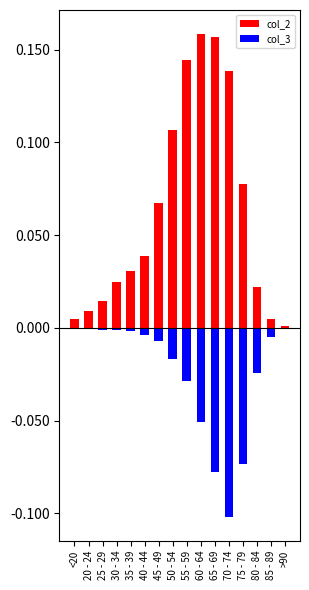

Which series has the largest total across all categories?

col_2